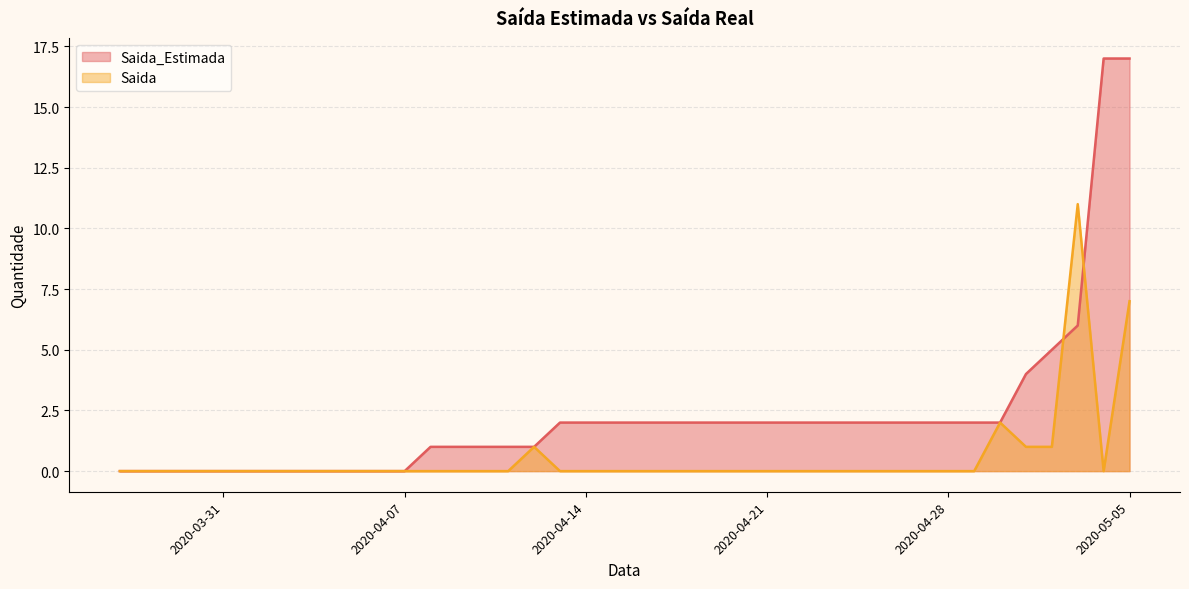

What is the value of the Saida_Estimada point at the 18th from the left?

2